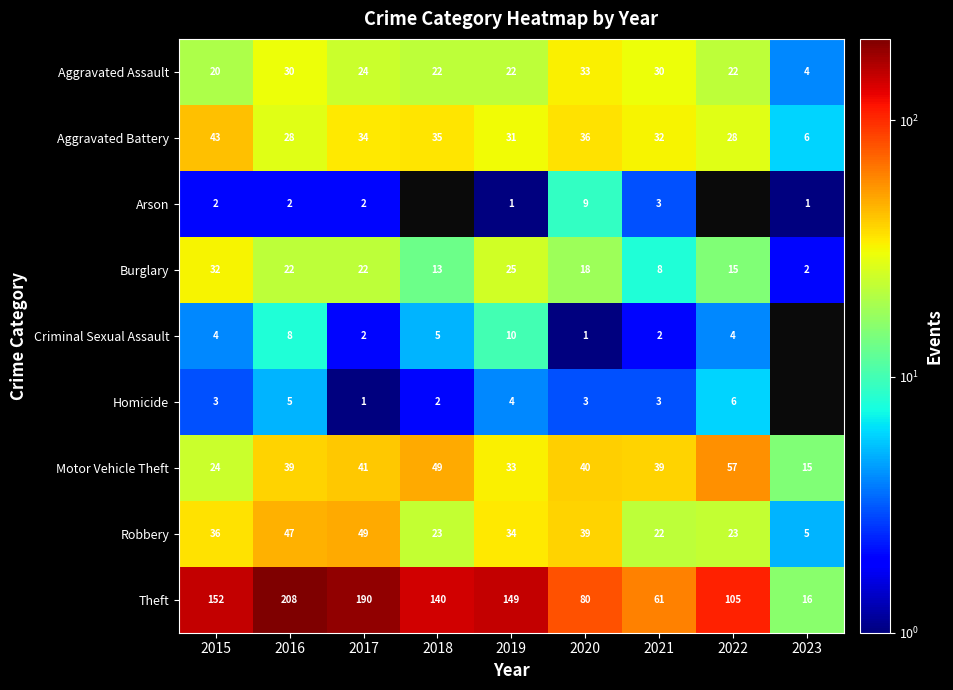

Which label corresponds to the largest value in the chart?

2016